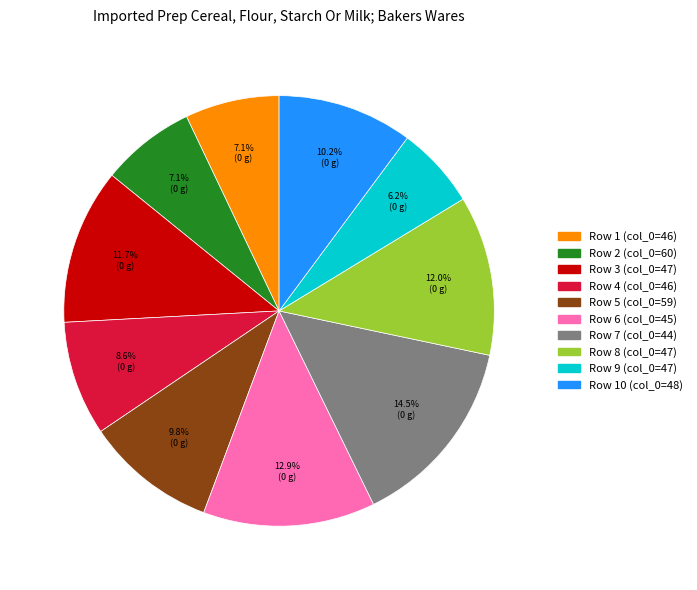

How many slices are in this pie chart?

10